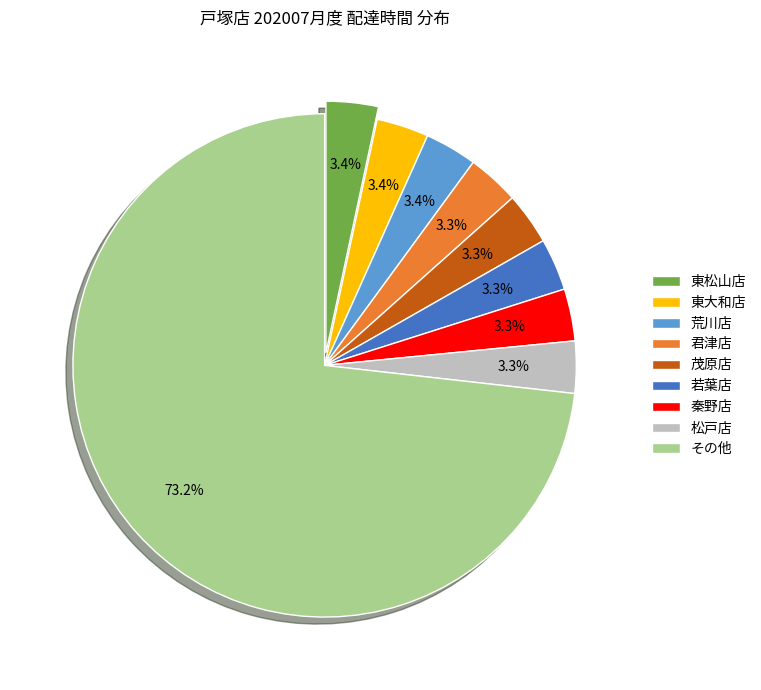

Is it true that 秦野店 is 3% of the pie?

True